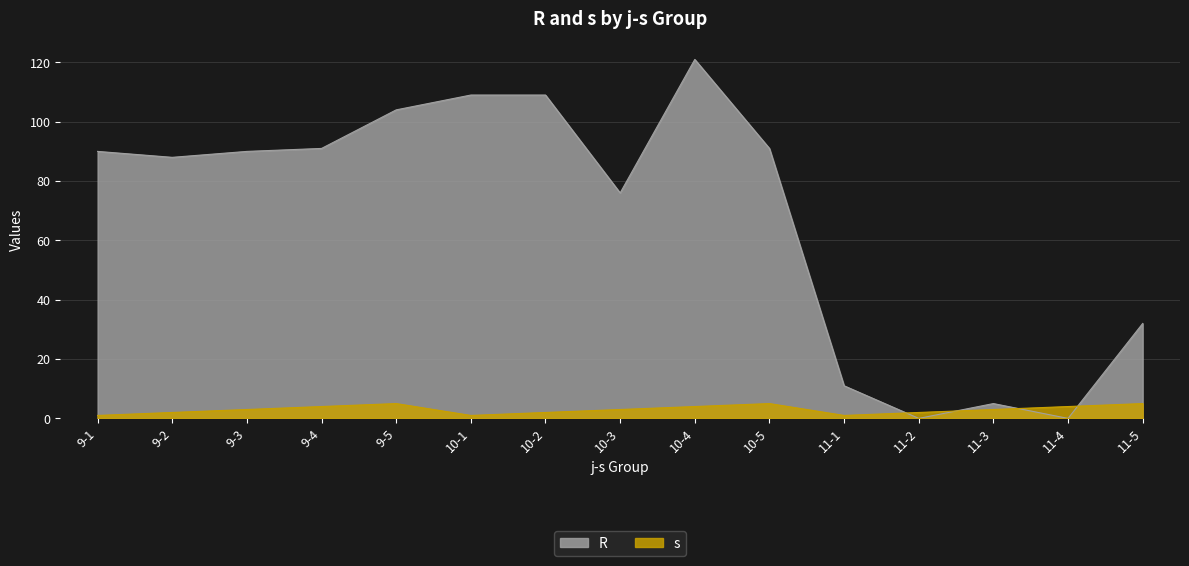

Read the s value at 10-4.

4